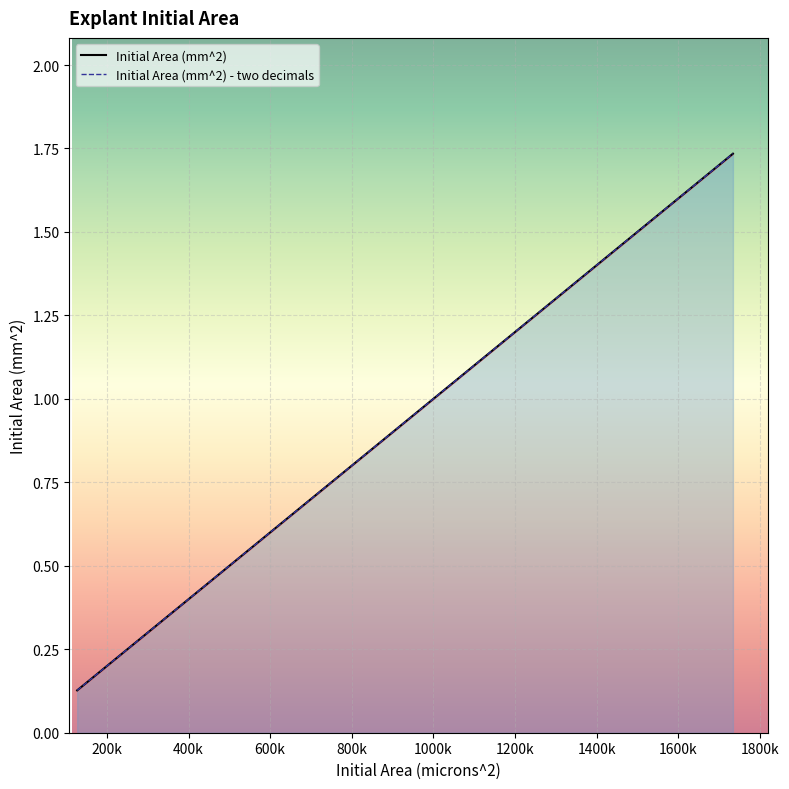

What is the difference between the maximum and minimum values in the Initial Area (mm^2) series?

1.6